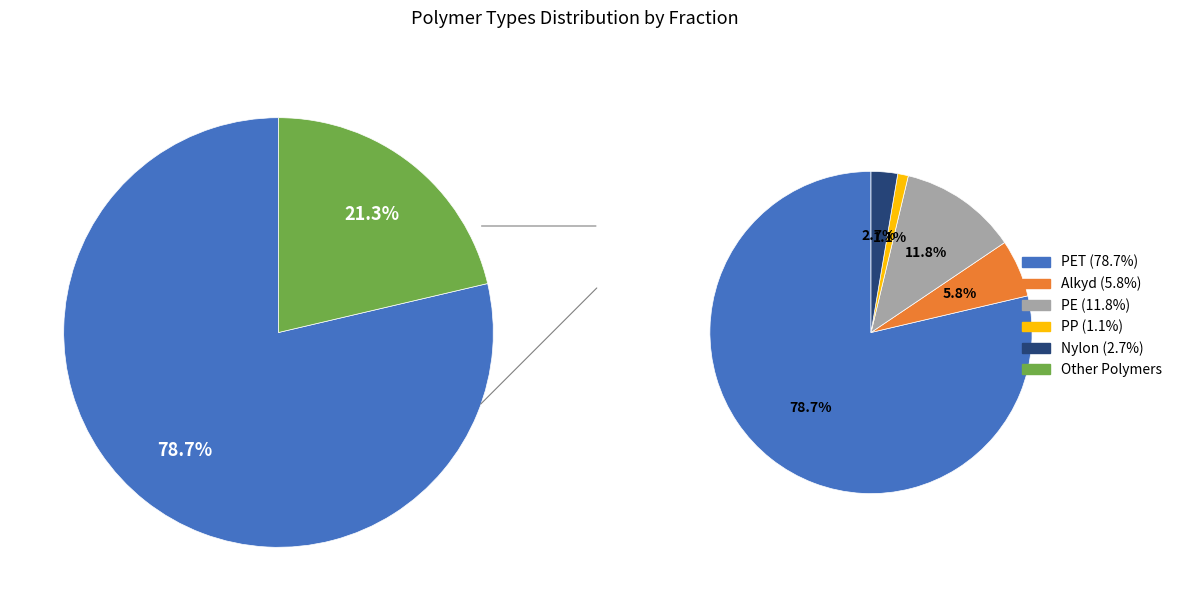

Combined, what portion of the pie is PET and Nylon?

81.3%